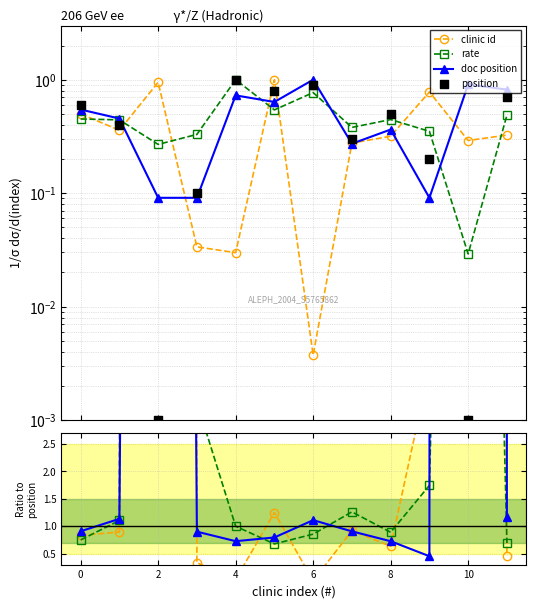

What are all the series names shown in the legend?

clinic id, rate, doc position, position